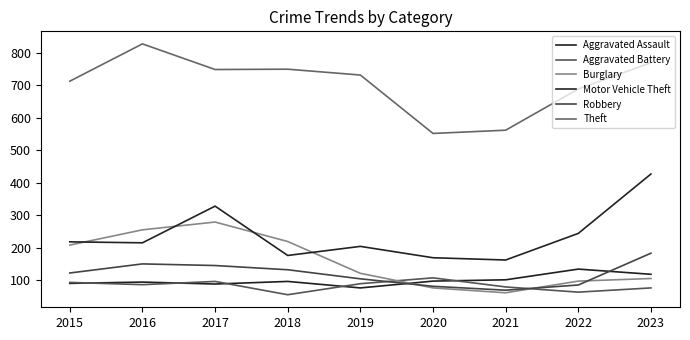

At how many categories does at least one series exceed 403?

9